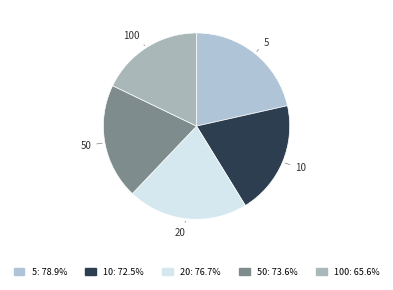

Between 100 and 50, which is larger?

50